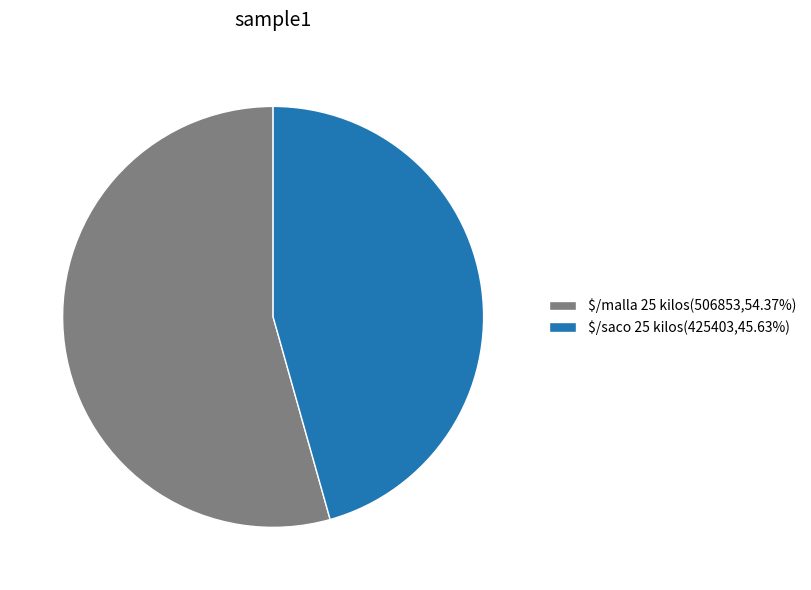

Does any single category account for the majority?

Yes